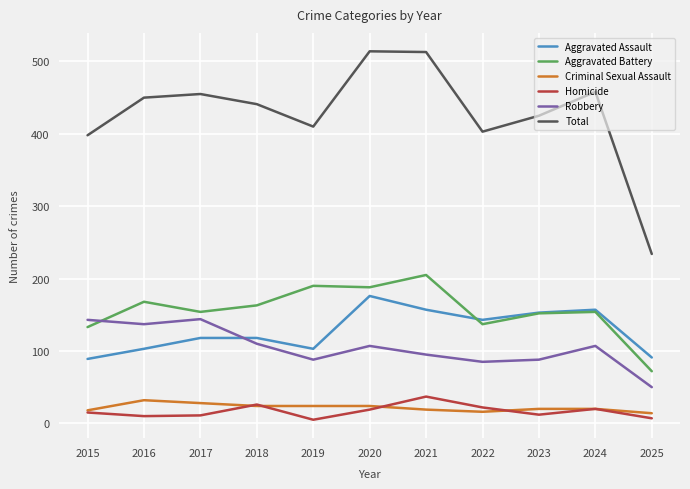

What is the difference between the highest and lowest values at 2019?

405